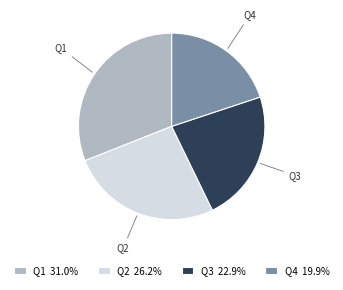

Which has a higher value, Q2 or Q3?

Q2